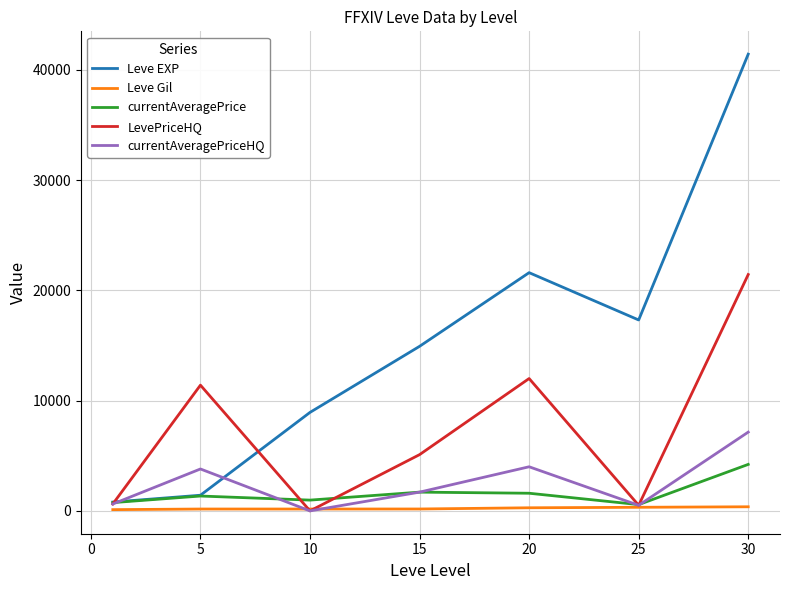

List the series in order of their peak value, lowest first.

Leve Gil, currentAveragePrice, currentAveragePriceHQ, LevePriceHQ, Leve EXP